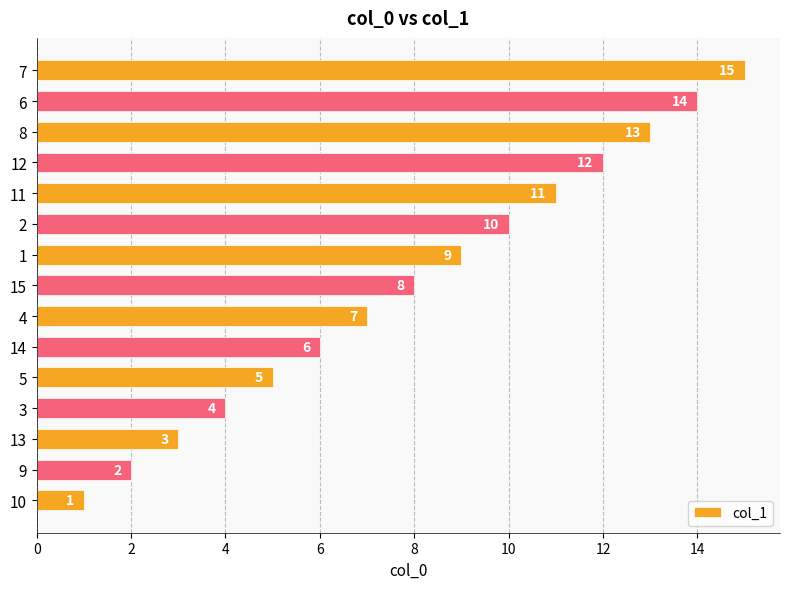

Which category has the highest value across all series?

7